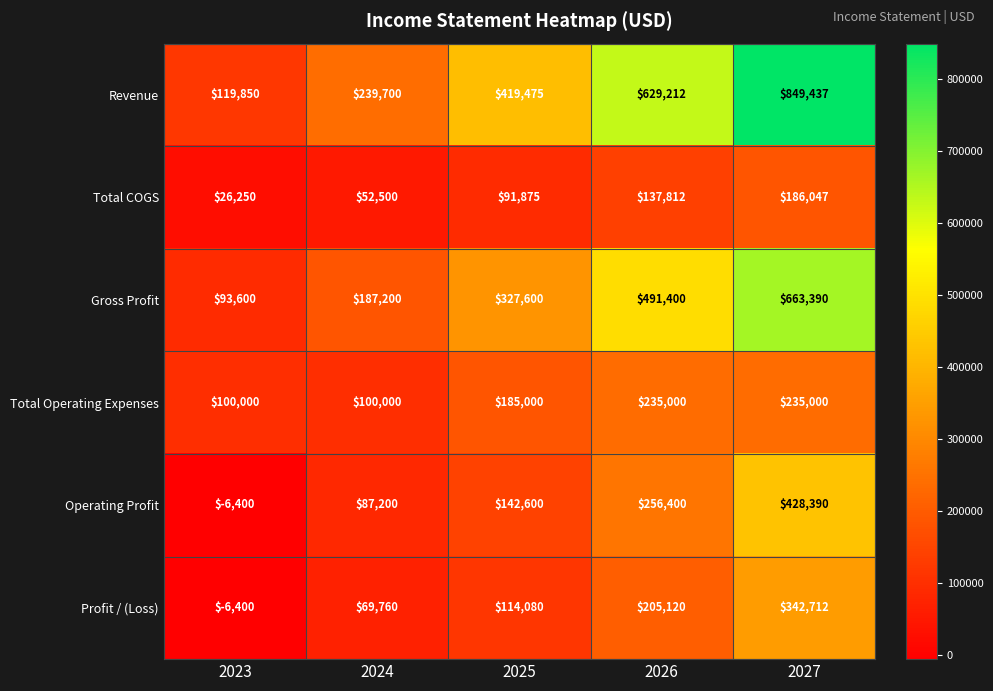

How many data points does each series have?

5